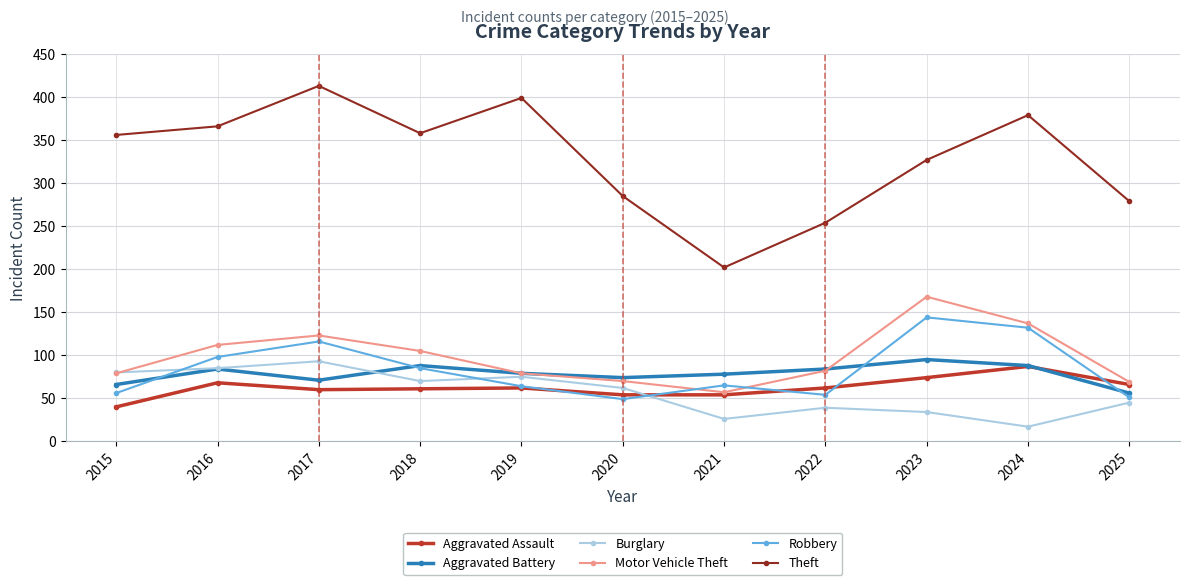

What is the maximum value for Theft?

413